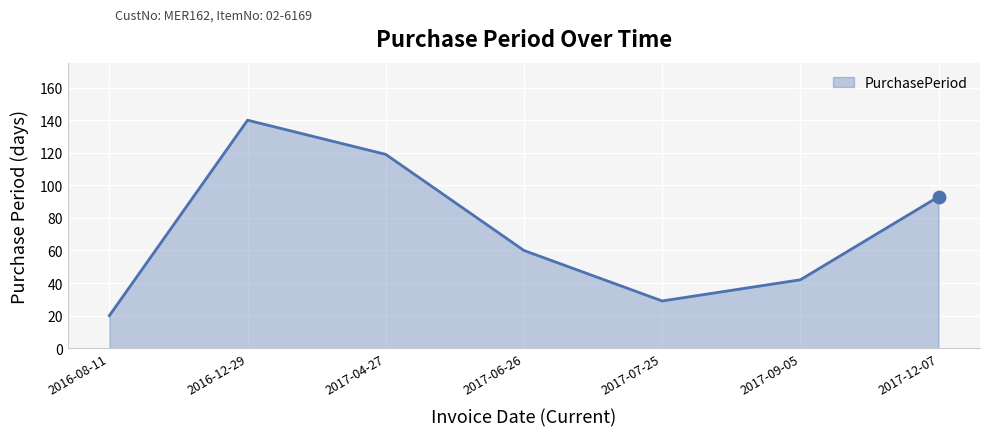

What is the ratio of the value at 2017-07-25 to the value at 2017-04-27?

0.2